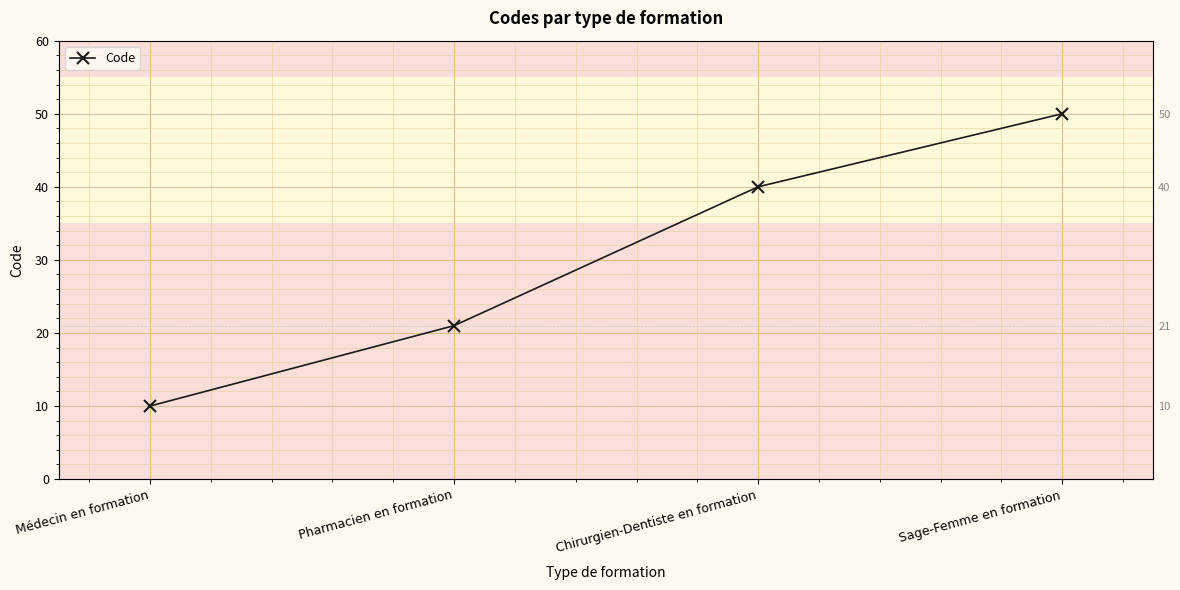

True or false: the data has more than 2 interior local peaks.

False